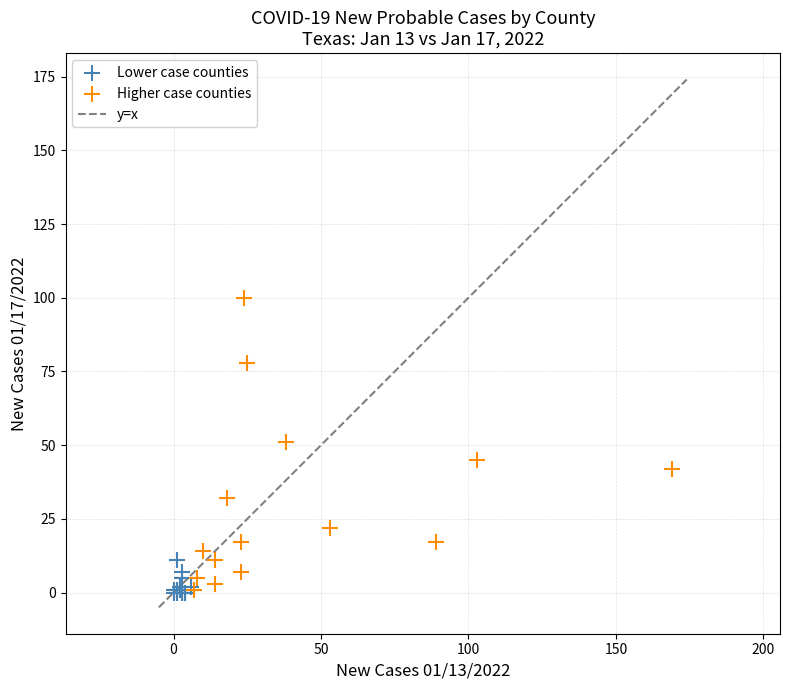

Which series contains the highest Y value?

Higher case counties